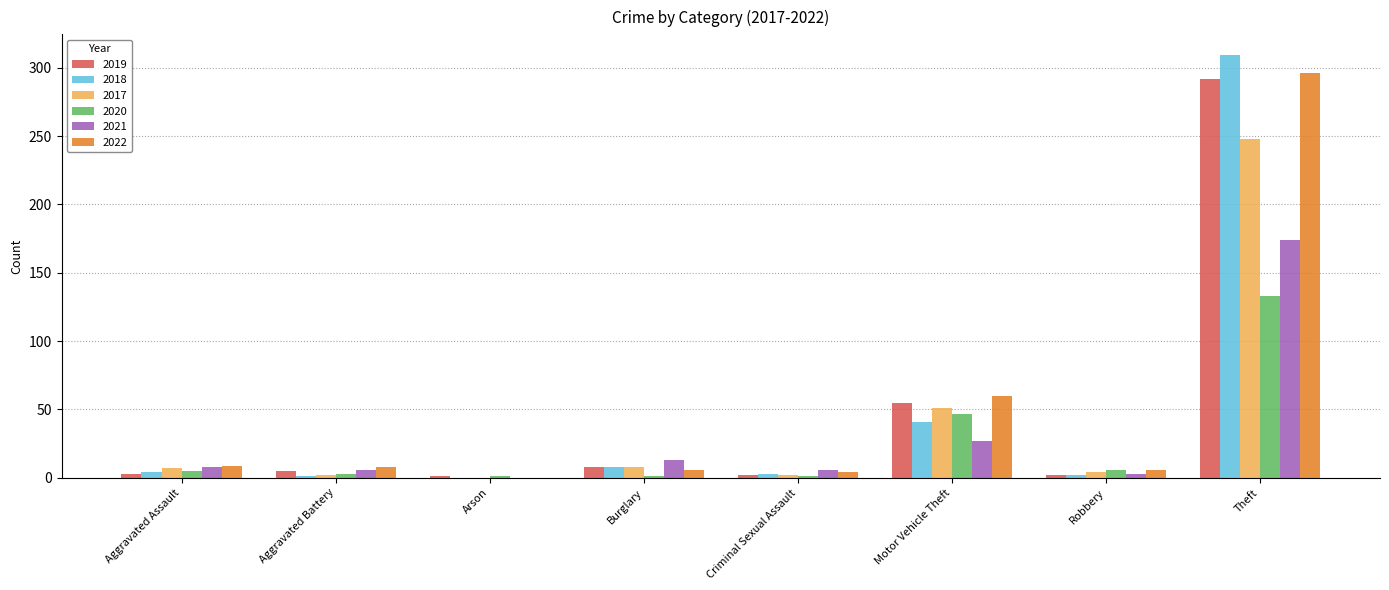

What are all the series names shown in the legend?

2019, 2018, 2017, 2020, 2021, 2022